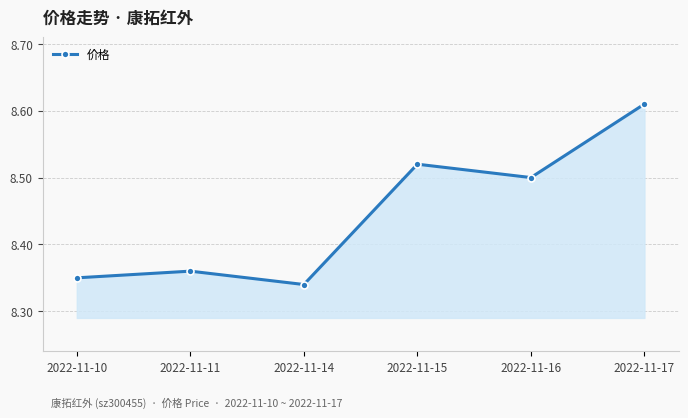

Which label corresponds to the smallest value in the chart?

2022-11-14